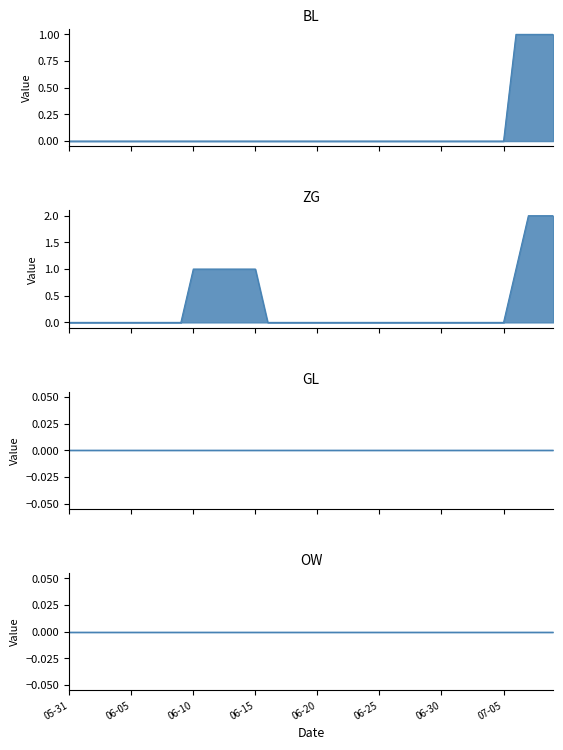

What is the difference between the second highest and minimum values in the ZG series?

2